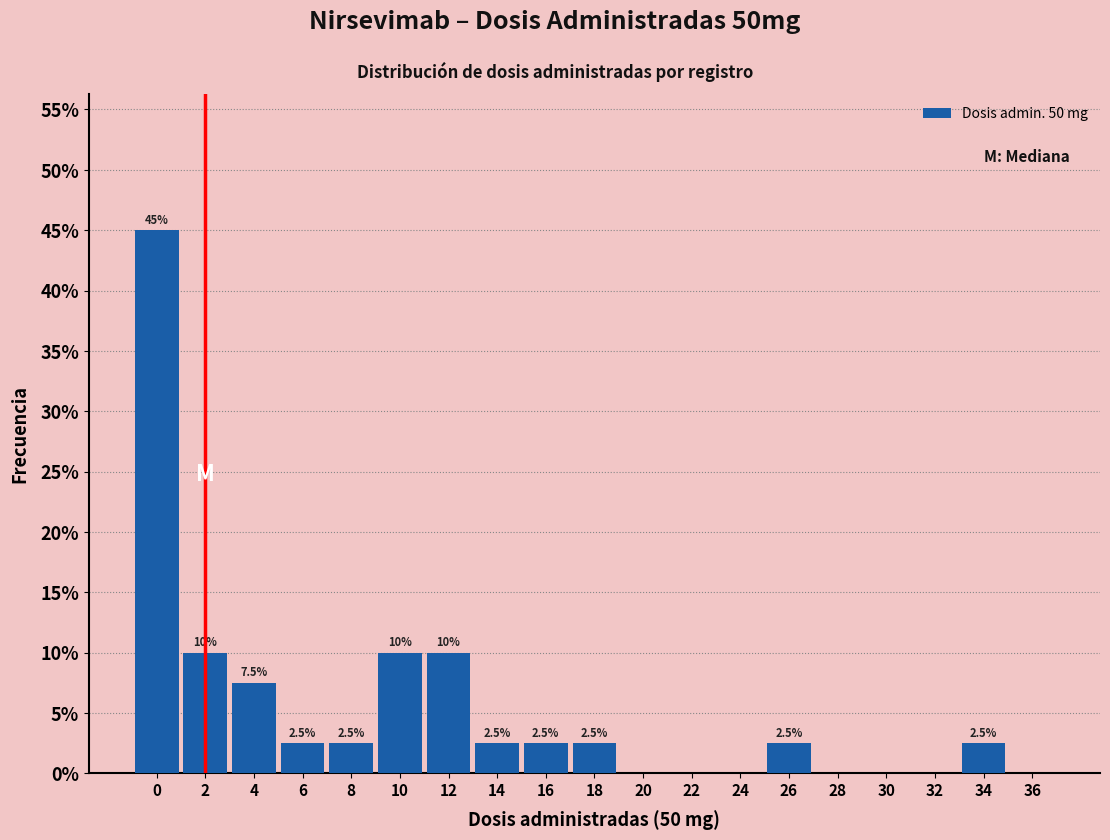

Reading right to left, extract all data points from this chart.

36=0.0	34=2.5	32=0.0	30=0.0	28=0.0	26=2.5	24=0.0	22=0.0	20=0.0	18=2.5	16=2.5	14=2.5	12=10.0	10=10.0	8=2.5	6=2.5	4=7.5	2=10.0	0=45.0